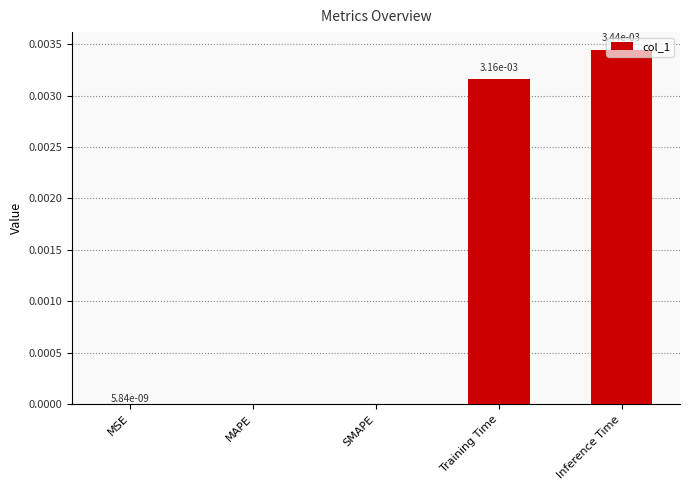

Is it true that the value at Training Time is 0.0?

True